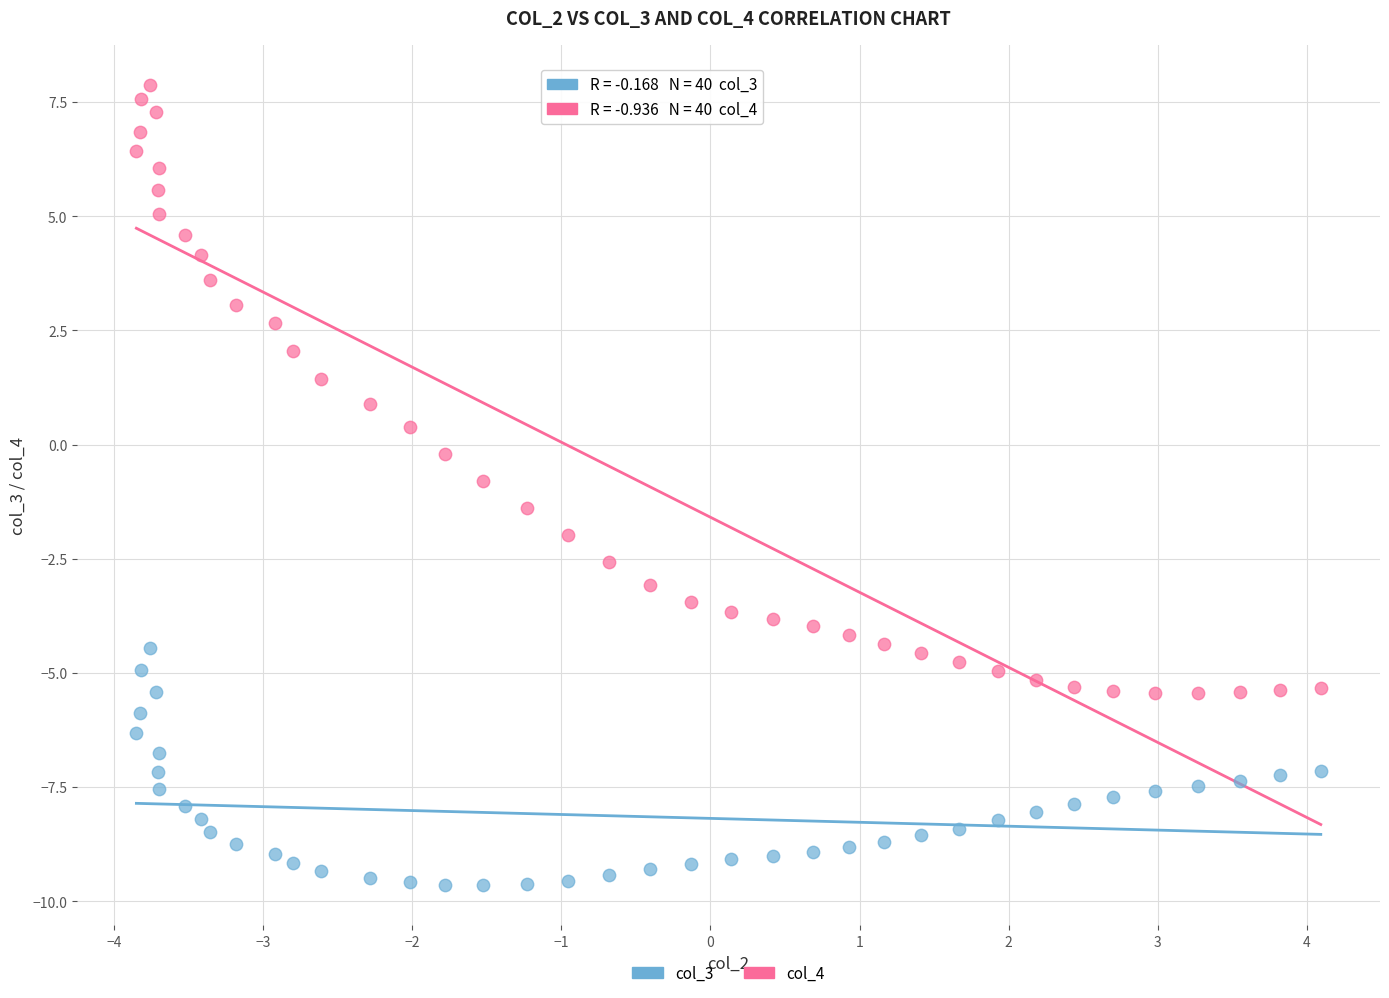

What are all the series names shown in the legend?

col_3, col_4